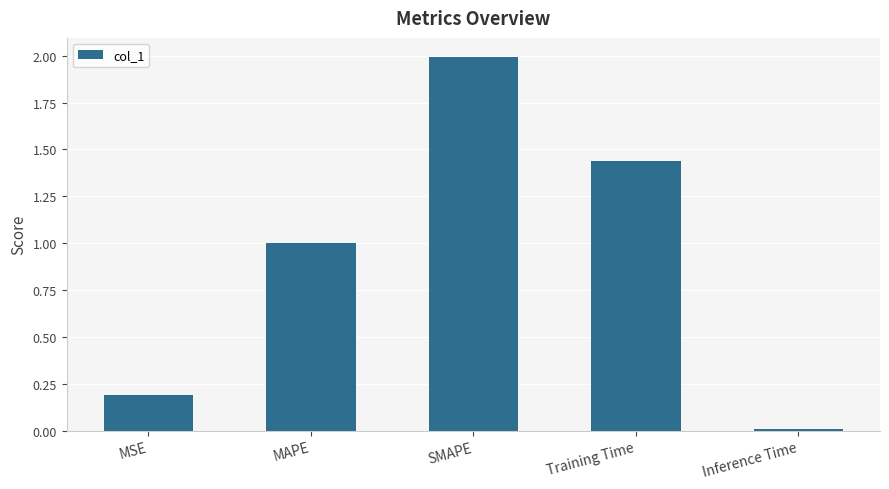

How many bars are there in total?

5